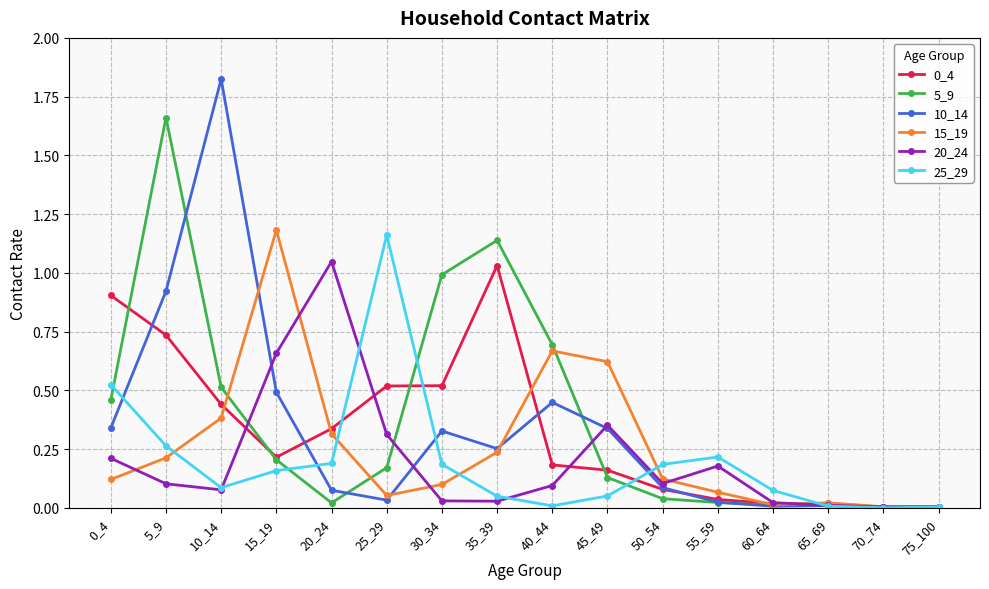

True or false: 15_19 has more than 0 interior local peaks.

True